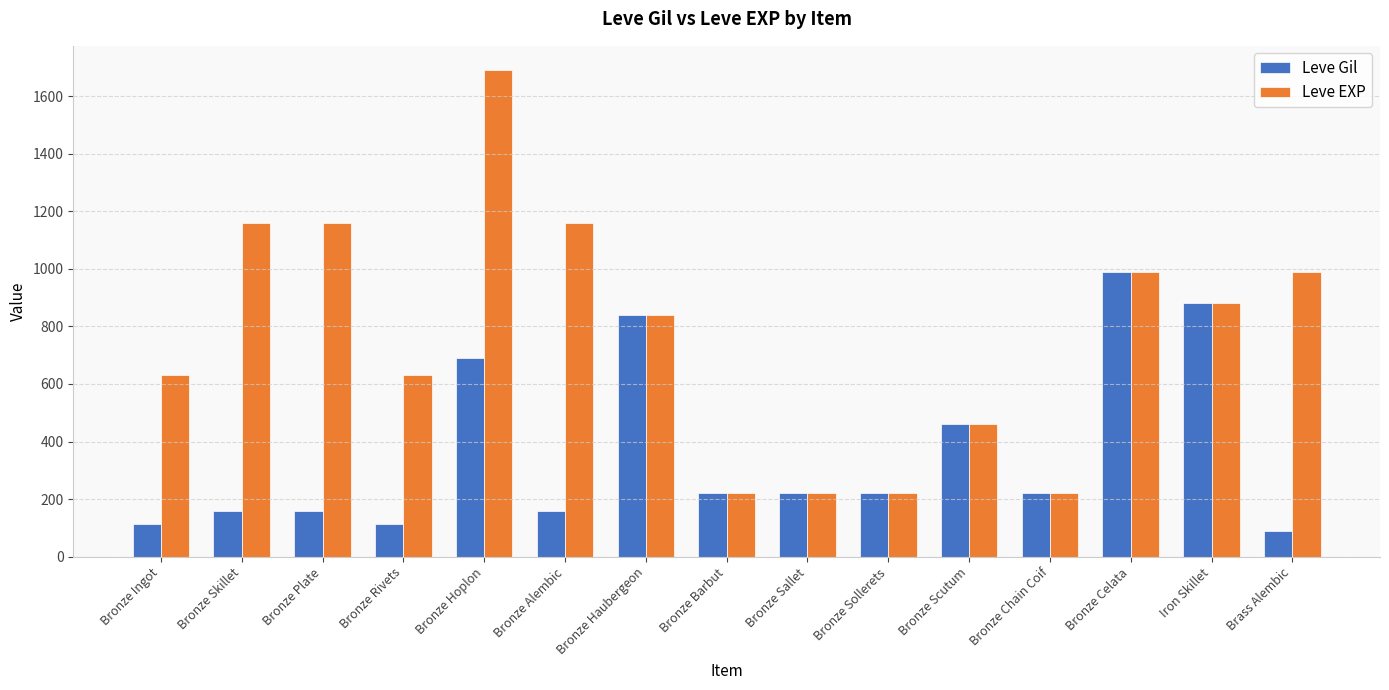

Rank the series by their maximum value, from lowest to highest.

Leve Gil, Leve EXP